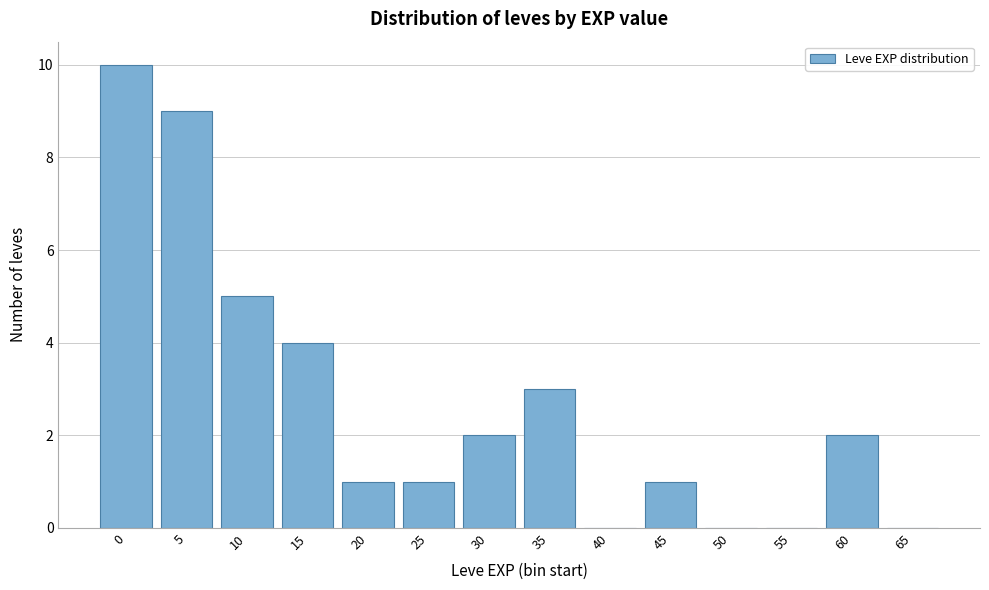

Reading right to left, what are all the values shown in this chart?

65=0	60=2	55=0	50=0	45=1	40=0	35=3	30=2	25=1	20=1	15=4	10=5	5=9	0=10